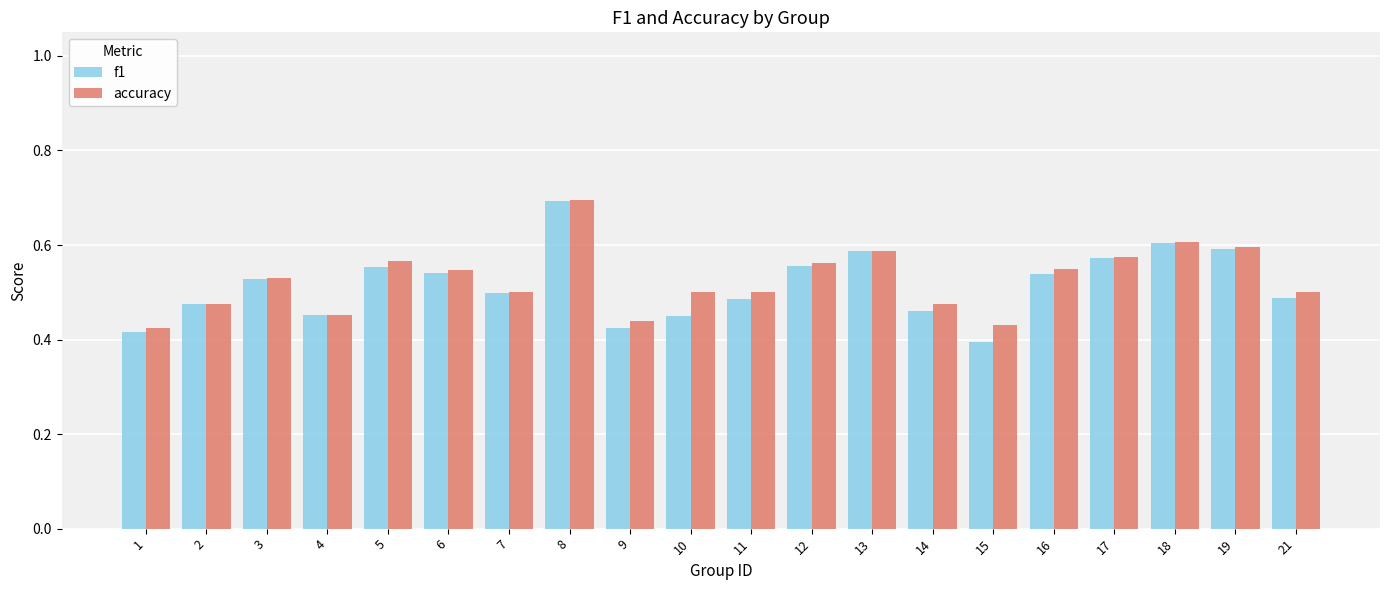

At how many categories does at least one series exceed 0?

20